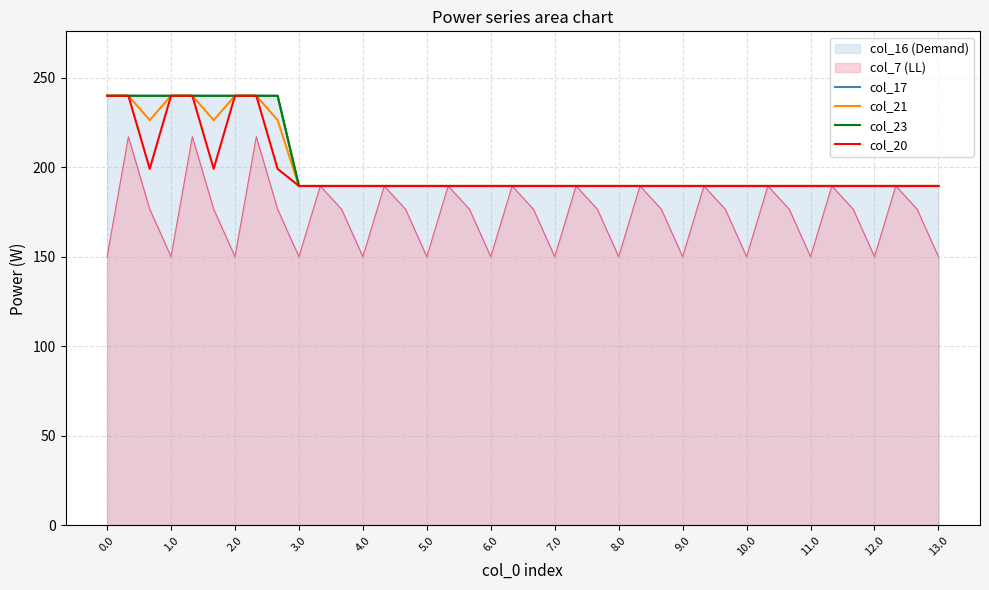

How many lines are shown in the chart?

6